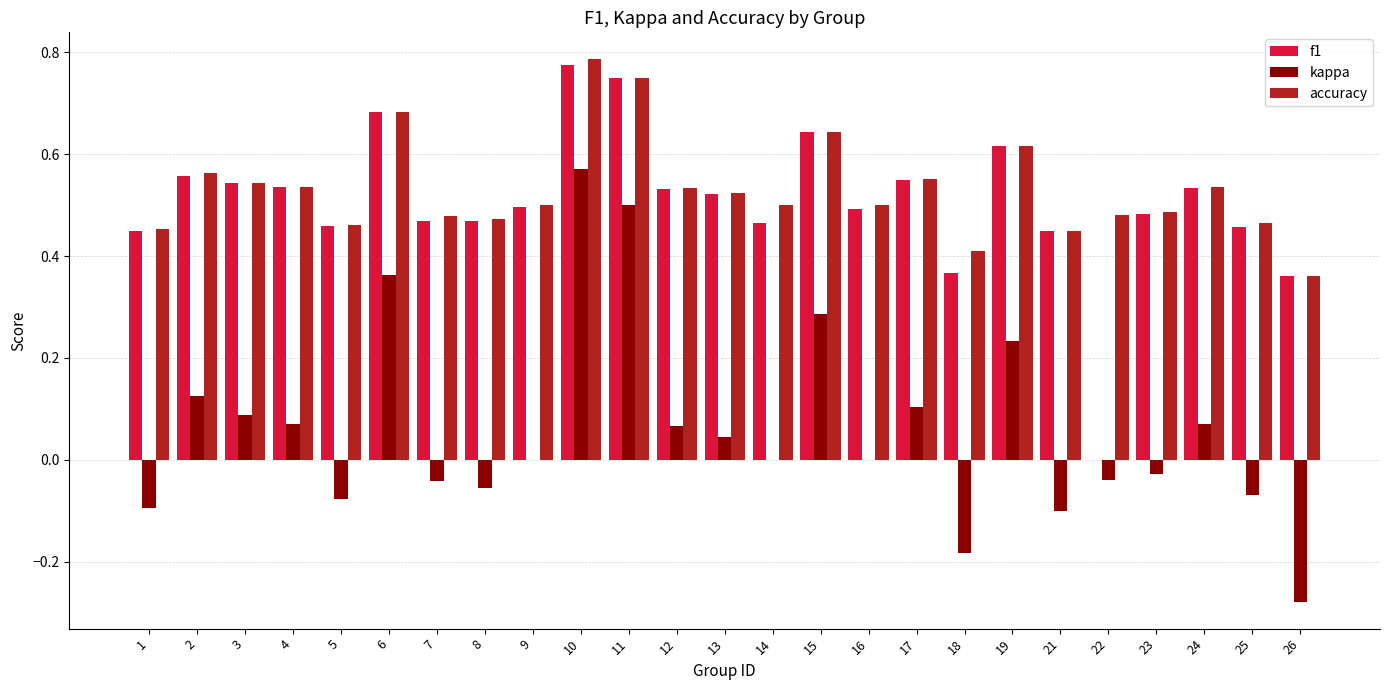

What is the sum of all f1 values?

12.7